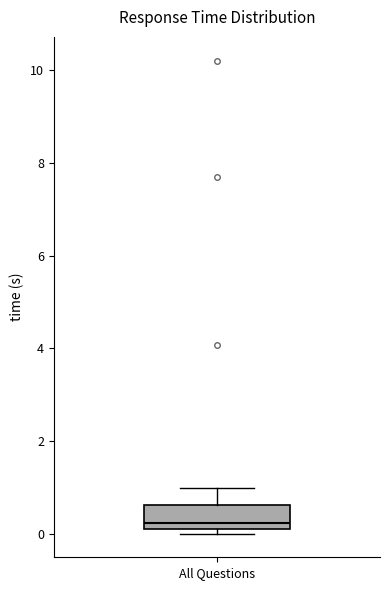

Where does the median line of the box for All Questions sit on the y-axis? The values are not printed on the chart, so give them approximately, as read against the axis.

0.2